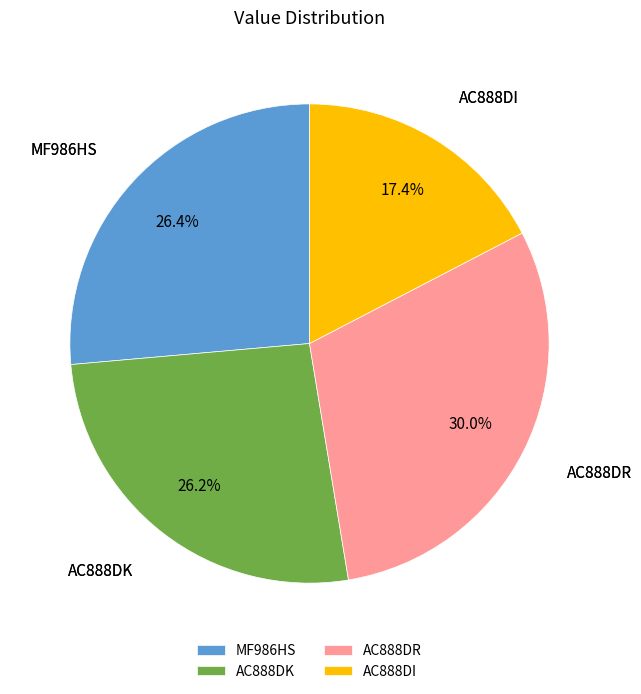

True or false: AC888DK accounts for 26% of the total.

True